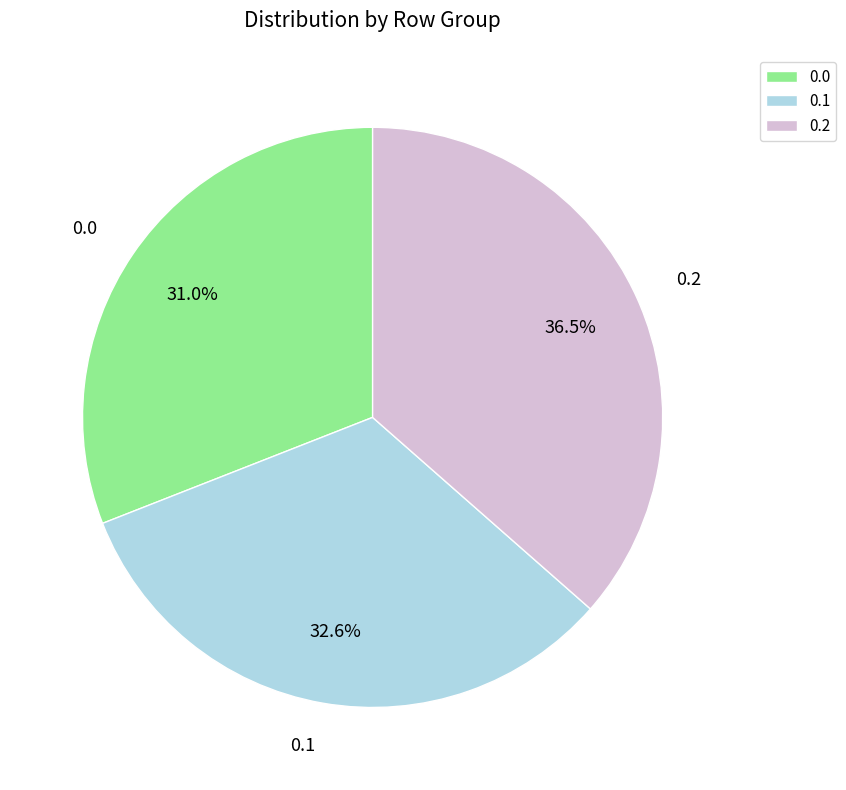

What percentage do 0.0 and 0.2 together represent?

67.4%